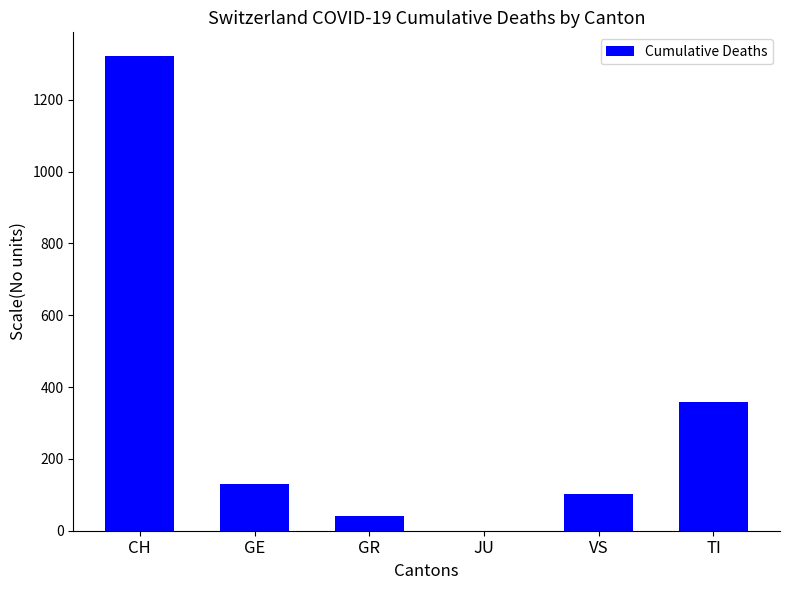

What is the change in value from CH to VS?

-1219